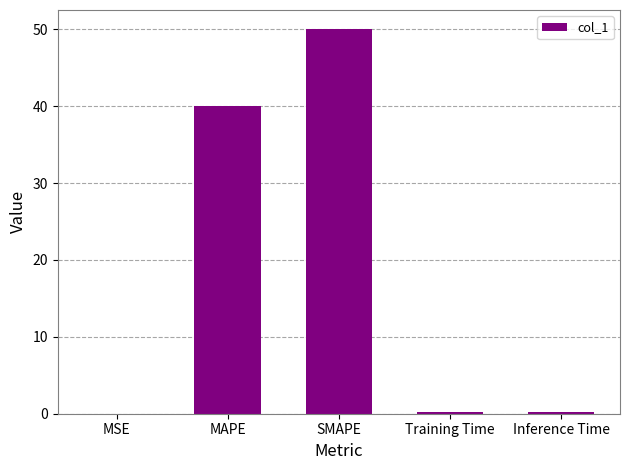

What is the sum of all values?

90.4